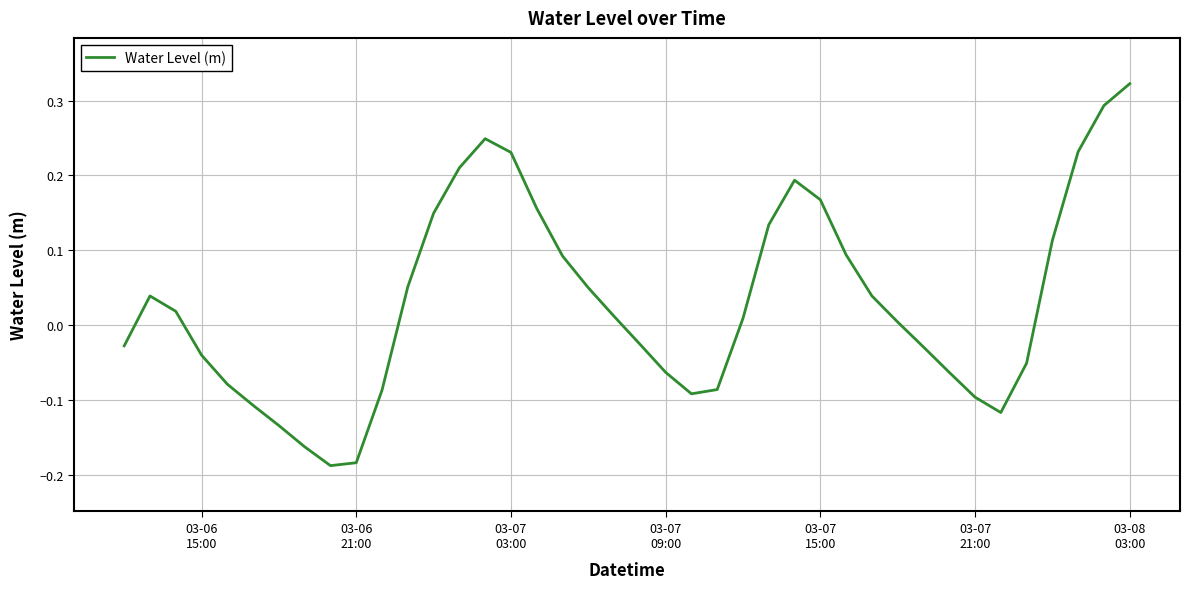

What is the difference between the maximum and minimum values?

0.5